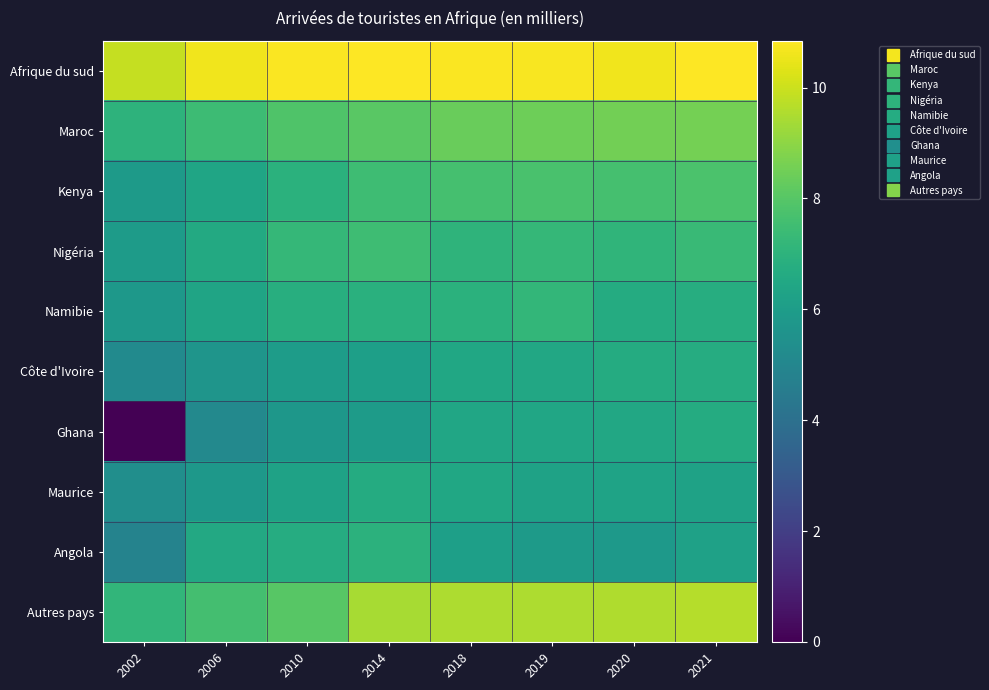

Rank the series by their maximum value, from lowest to highest.

Maurice, Ghana, Côte d'Ivoire, Angola, Namibie, Nigéria, Kenya, Maroc, Autres pays, Afrique du sud